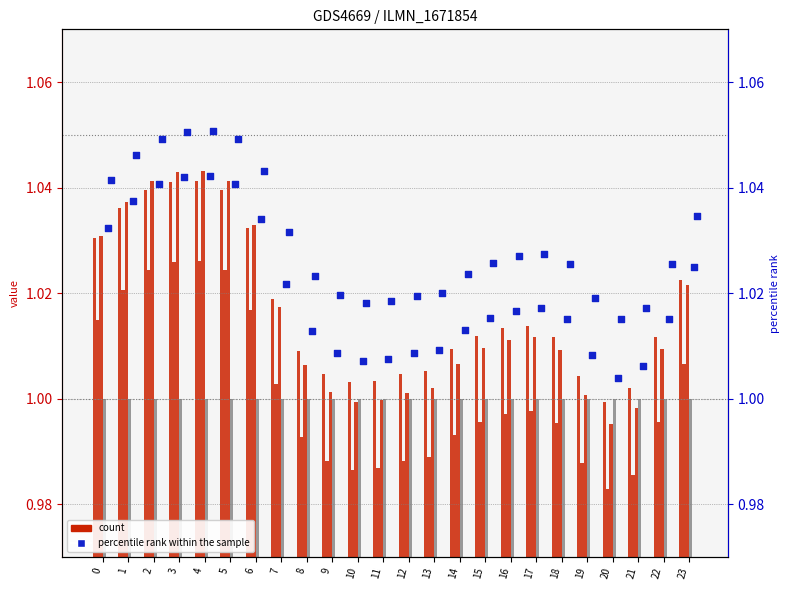

Is the value of col_9 at 8 greater than the value of col_3 at 2?

No